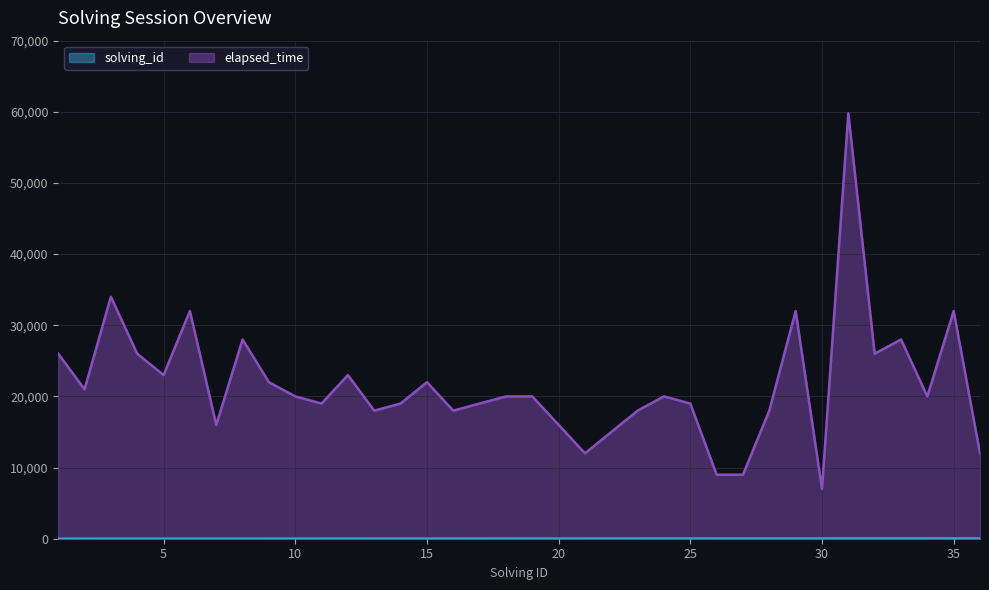

True or false: solving_id has more than 1 interior local peaks.

False